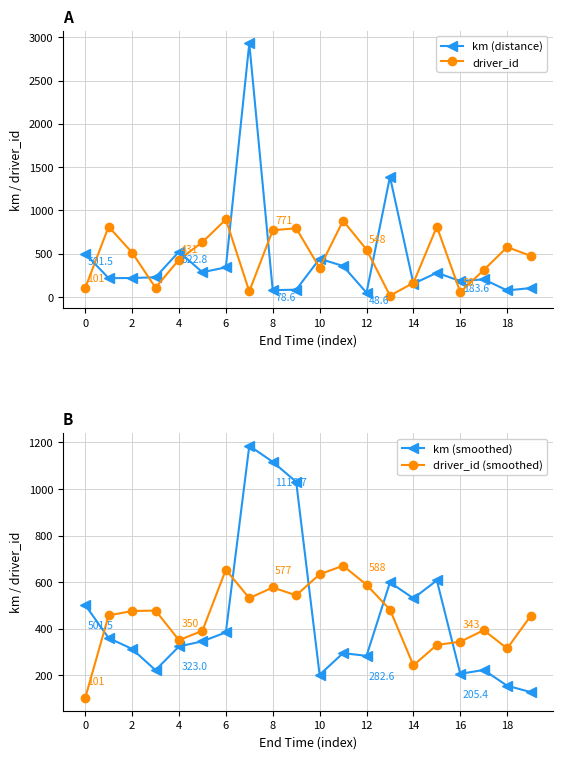

Read the driver_id value at 0.

101.0